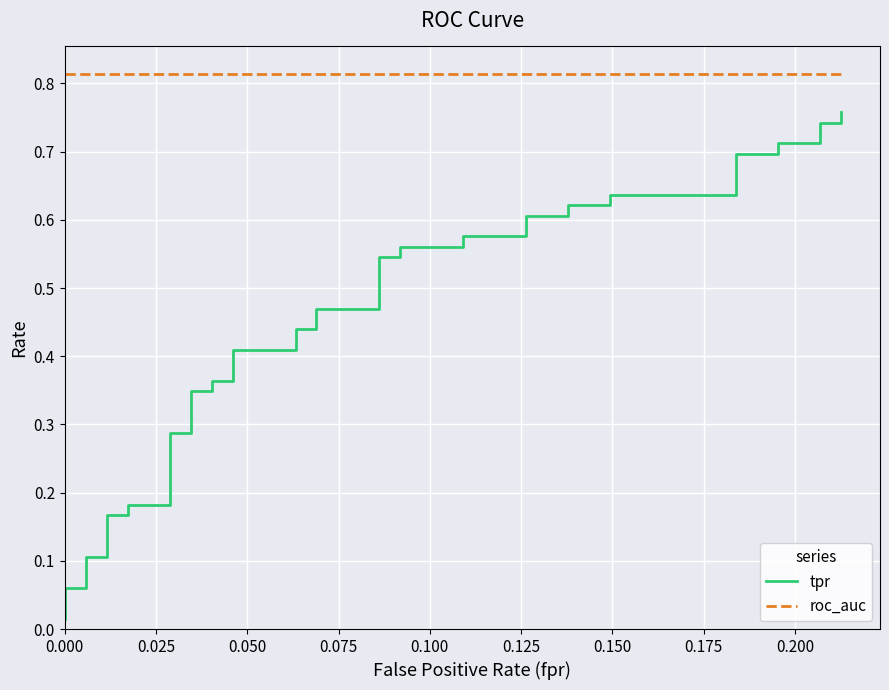

How many data points does each series have?

40